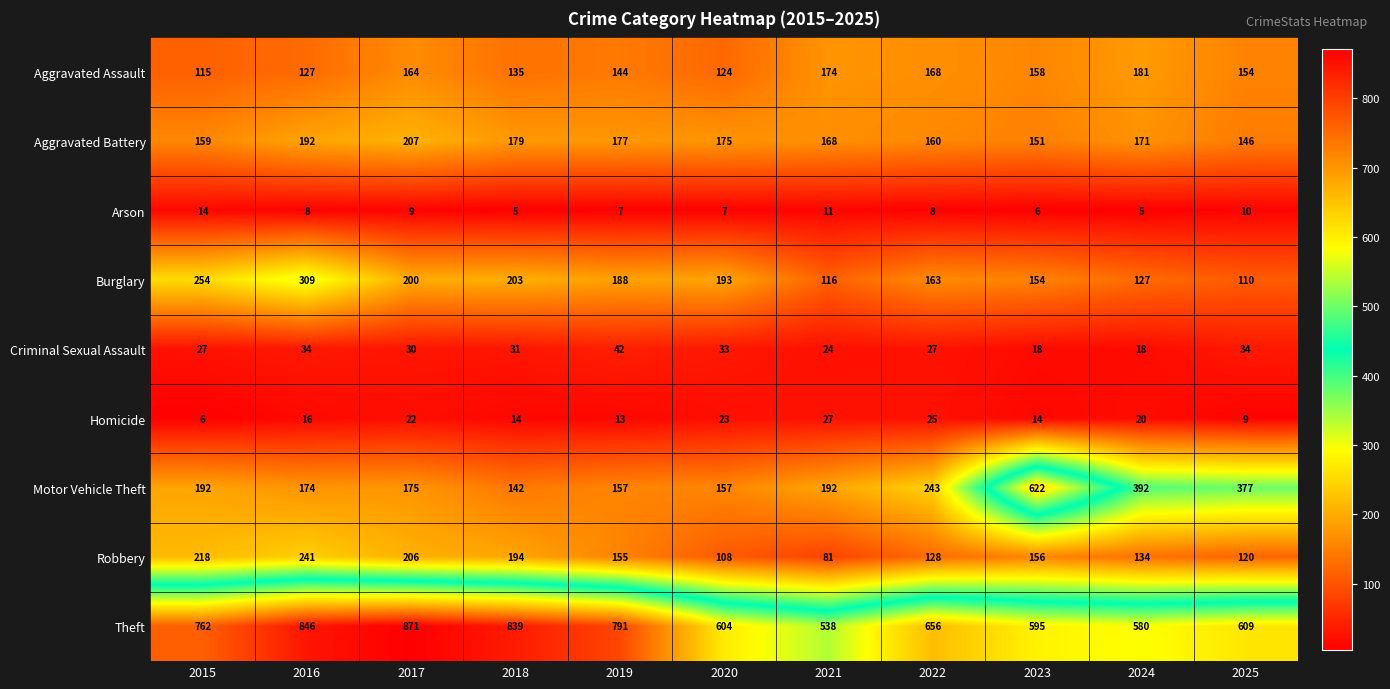

At how many categories does at least one series exceed 564?

10